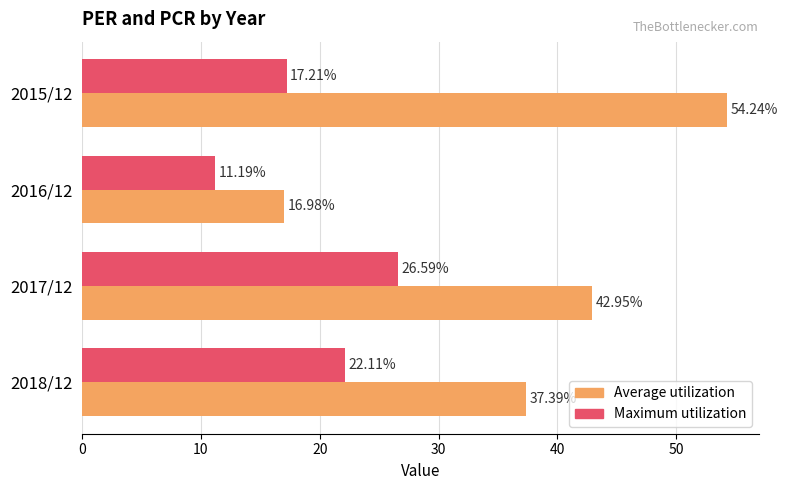

What are all the series names shown in the legend?

Average utilization, Maximum utilization